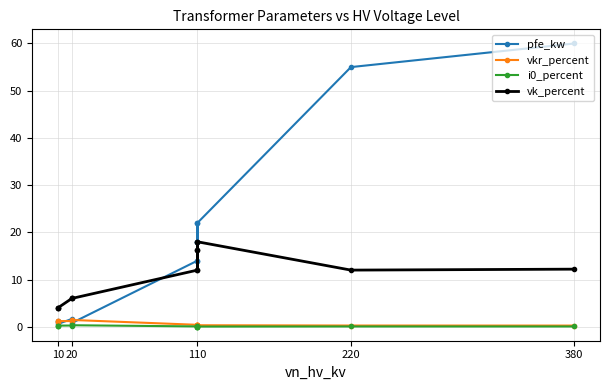

In pfe_kw, how many points are lower than both neighbors (excluding endpoints)?

3